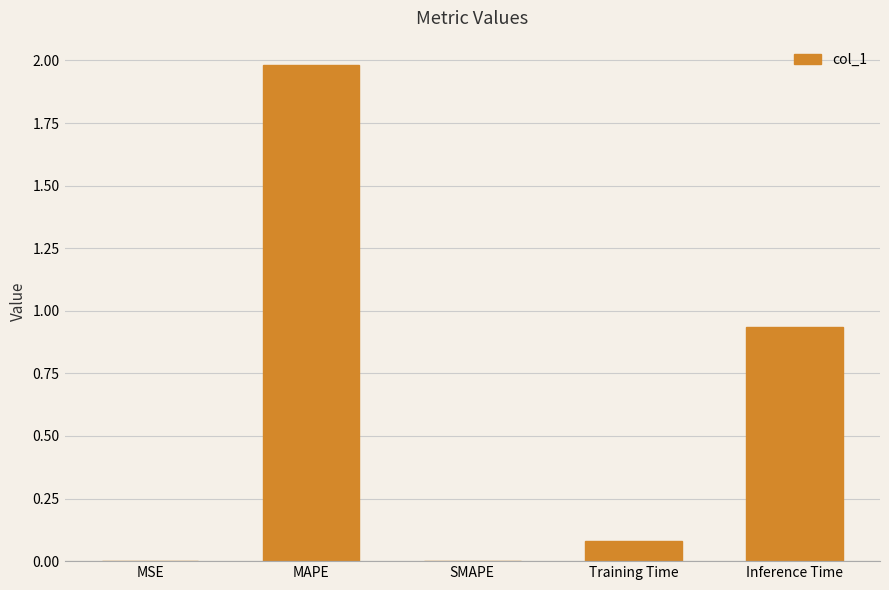

The value at SMAPE is 1.2. True or false?

False